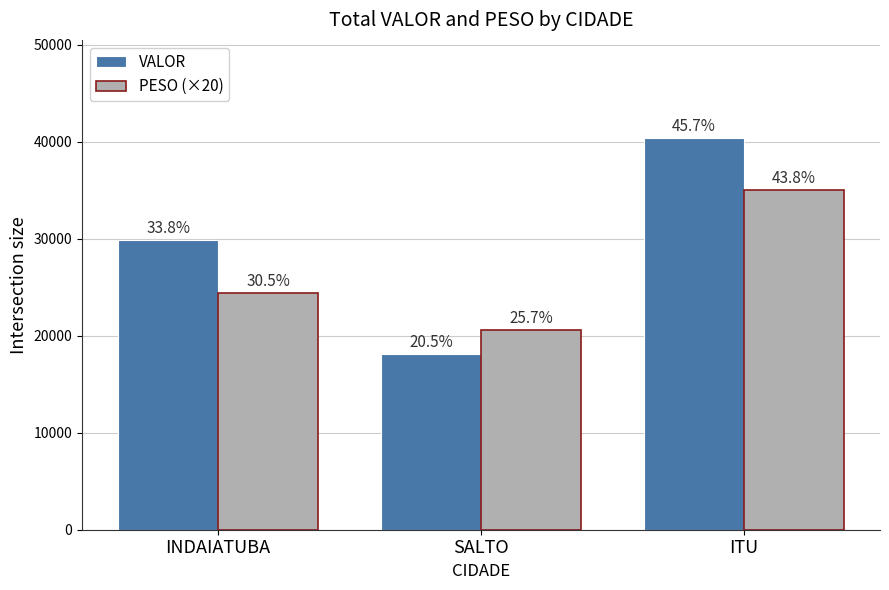

What are all the series names shown in the legend?

VALOR, PESO (×20)